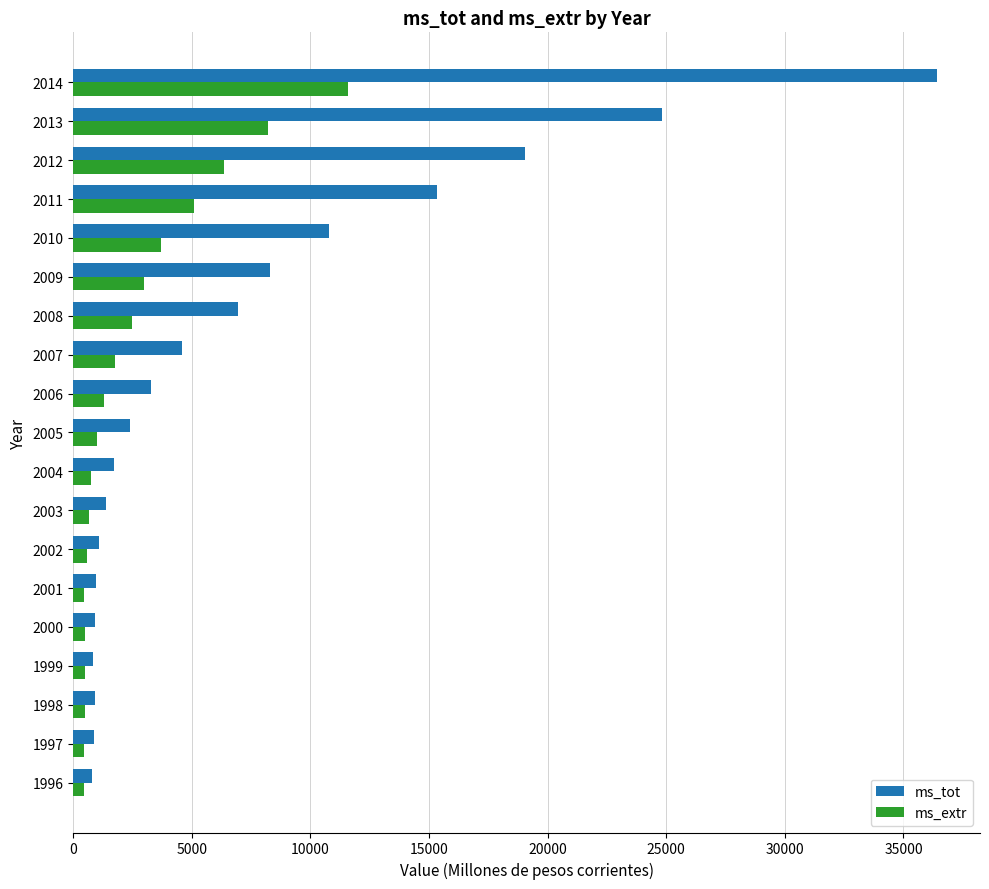

How many values in the ms_tot series are below 2402?

9